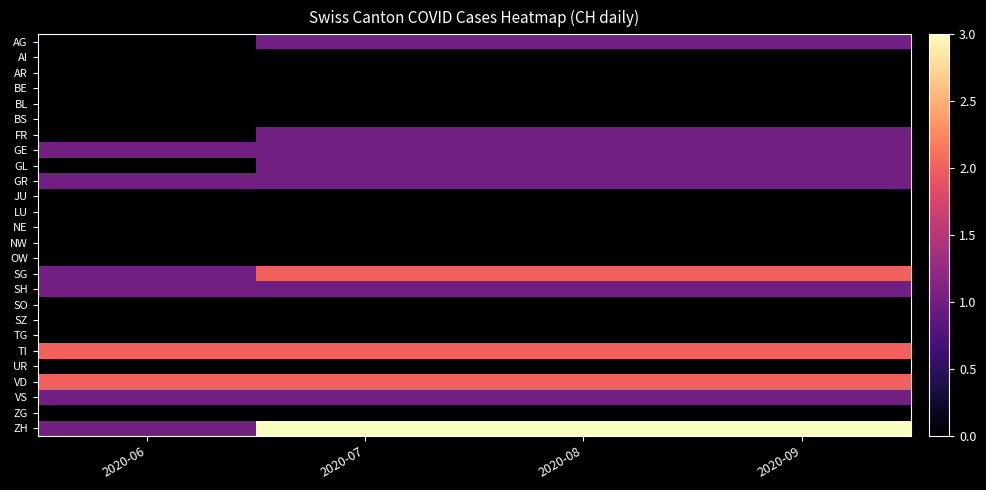

Reading left to right, extract all data points from this chart.

AG: 2020-06=0	2020-07=1	2020-08=1	2020-09=1
AI: 2020-06=0	2020-07=0	2020-08=0	2020-09=0
AR: 2020-06=0	2020-07=0	2020-08=0	2020-09=0
BE: 2020-06=0	2020-07=0	2020-08=0	2020-09=0
BL: 2020-06=0	2020-07=0	2020-08=0	2020-09=0
BS: 2020-06=0	2020-07=0	2020-08=0	2020-09=0
FR: 2020-06=0	2020-07=1	2020-08=1	2020-09=1
GE: 2020-06=1	2020-07=1	2020-08=1	2020-09=1
GL: 2020-06=0	2020-07=1	2020-08=1	2020-09=1
GR: 2020-06=1	2020-07=1	2020-08=1	2020-09=1
JU: 2020-06=0	2020-07=0	2020-08=0	2020-09=0
LU: 2020-06=0	2020-07=0	2020-08=0	2020-09=0
NE: 2020-06=0	2020-07=0	2020-08=0	2020-09=0
NW: 2020-06=0	2020-07=0	2020-08=0	2020-09=0
OW: 2020-06=0	2020-07=0	2020-08=0	2020-09=0
SG: 2020-06=1	2020-07=2	2020-08=2	2020-09=2
SH: 2020-06=1	2020-07=1	2020-08=1	2020-09=1
SO: 2020-06=0	2020-07=0	2020-08=0	2020-09=0
SZ: 2020-06=0	2020-07=0	2020-08=0	2020-09=0
TG: 2020-06=0	2020-07=0	2020-08=0	2020-09=0
TI: 2020-06=2	2020-07=2	2020-08=2	2020-09=2
UR: 2020-06=0	2020-07=0	2020-08=0	2020-09=0
VD: 2020-06=2	2020-07=2	2020-08=2	2020-09=2
VS: 2020-06=1	2020-07=1	2020-08=1	2020-09=1
ZG: 2020-06=0	2020-07=0	2020-08=0	2020-09=0
ZH: 2020-06=1	2020-07=3	2020-08=3	2020-09=3